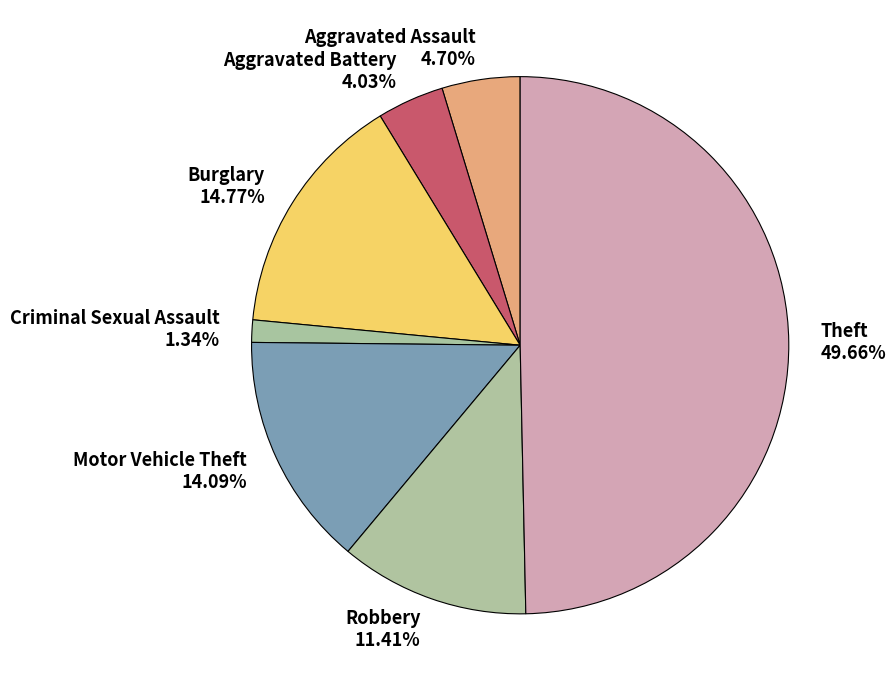

True or false: Robbery accounts for 11% of the total.

True